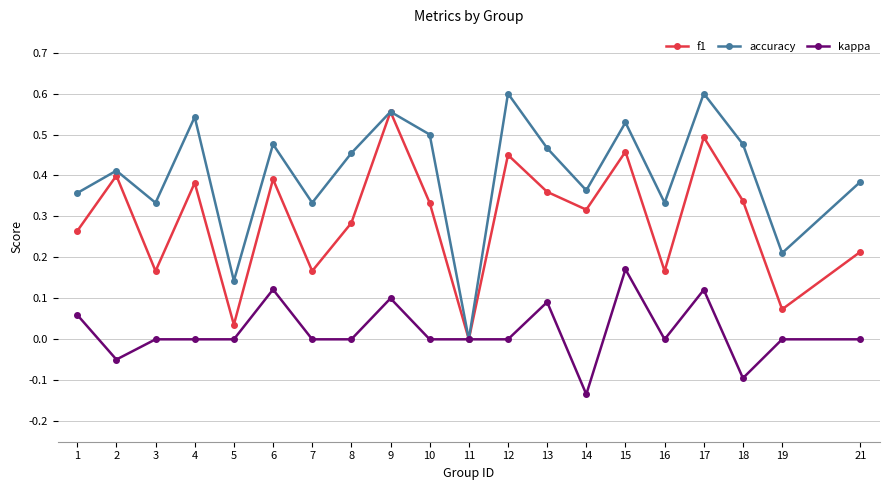

List the series in order of their overall mean, highest first.

accuracy, f1, kappa